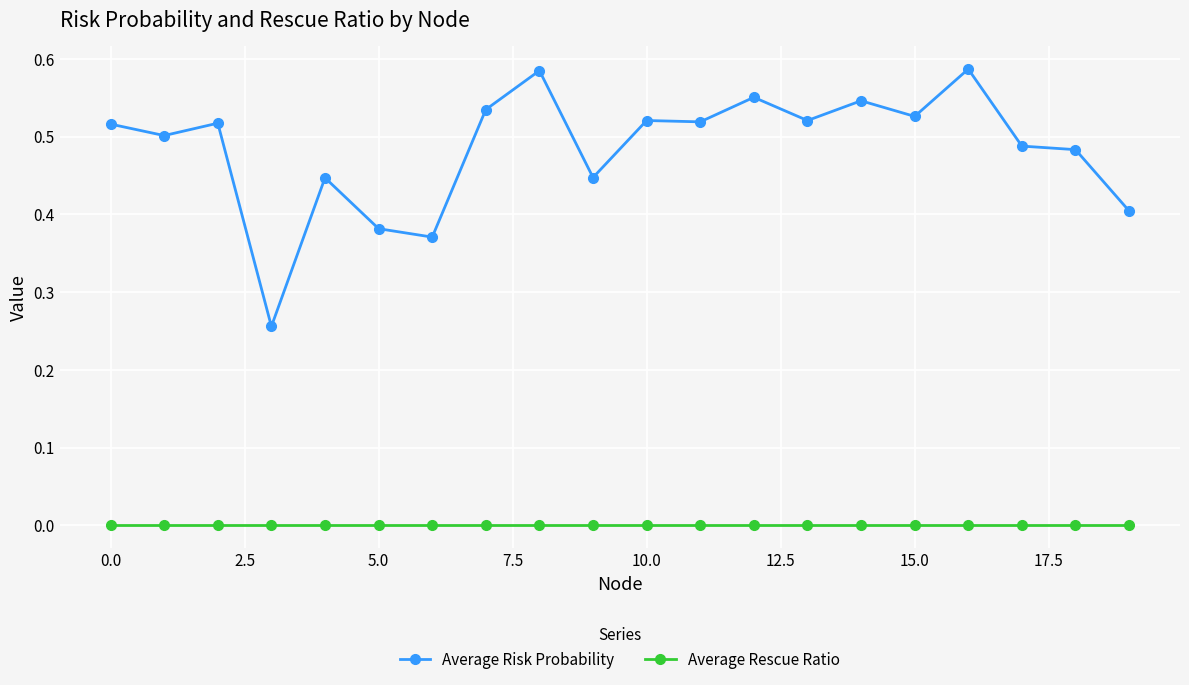

Which series has the largest range (max minus min)?

Average Risk Probability